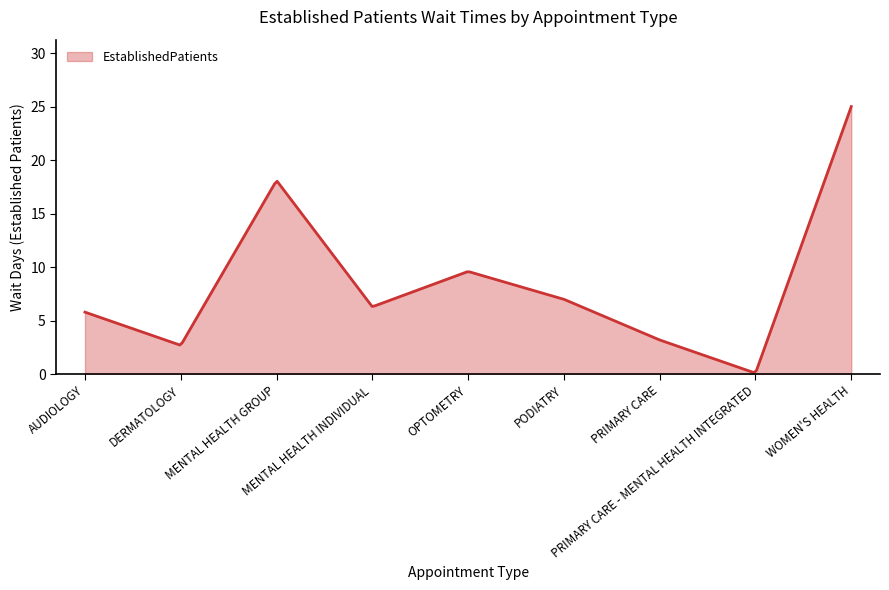

What is the maximum value shown in the chart?

25.0